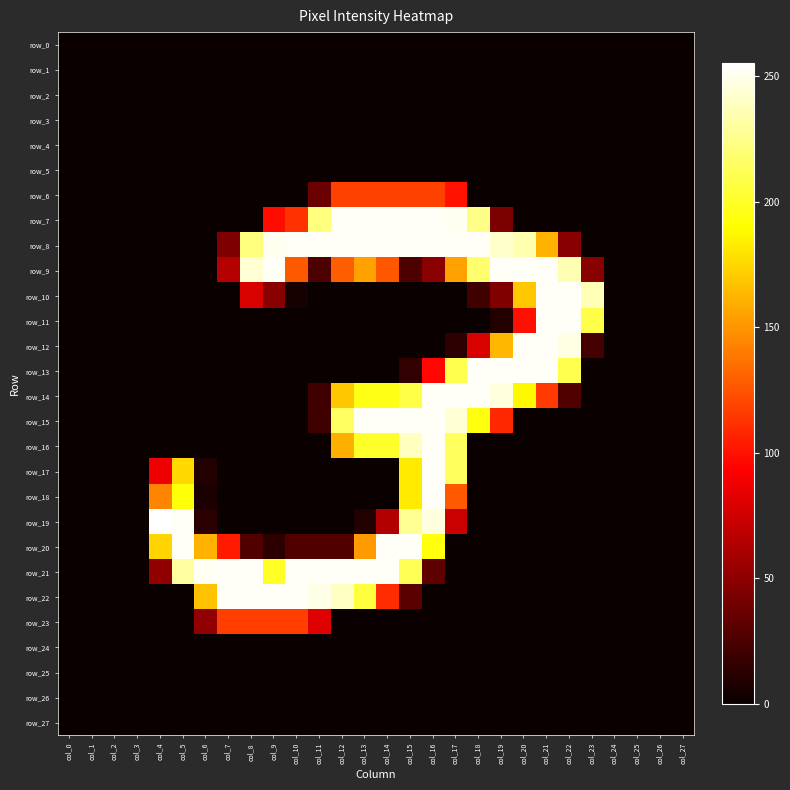

At col_5, list the series in order from smallest to largest.

row_0, row_1, row_2, row_3, row_4, row_5, row_6, row_7, row_8, row_9, row_10, row_11, row_12, row_13, row_14, row_15, row_16, row_22, row_23, row_24, row_25, row_26, row_27, row_17, row_18, row_21, row_19, row_20